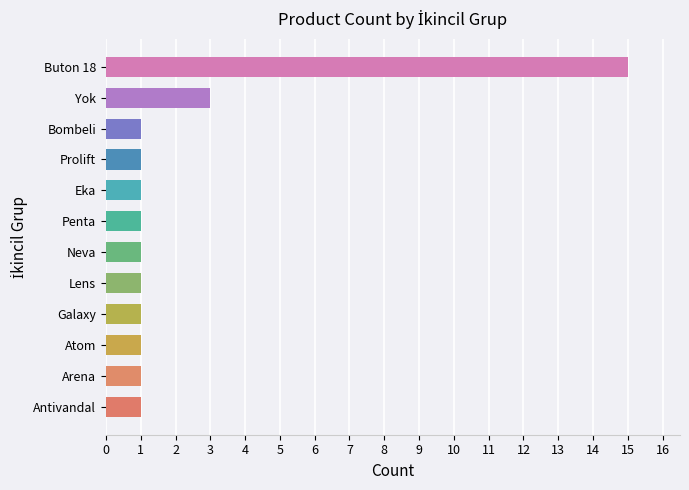

True or false: the data shows 2 at Bombeli.

False